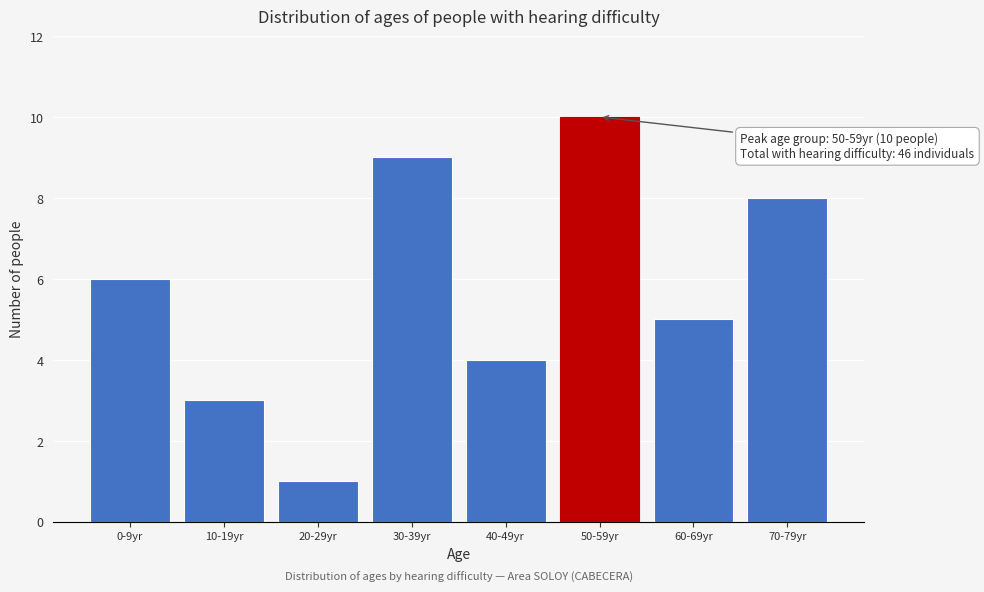

Reading right to left, extract all data points from this chart.

70-79yr=8	60-69yr=5	50-59yr=10	40-49yr=4	30-39yr=9	20-29yr=1	10-19yr=3	0-9yr=6